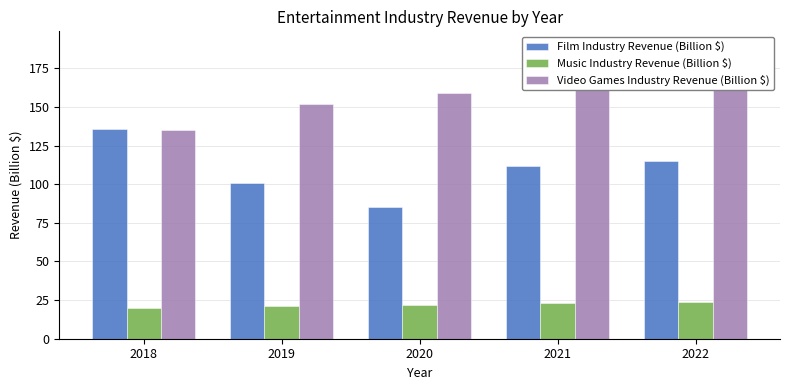

Which series changed the most between 2019 and 2022?

Video Games Industry Revenue (Billion $)